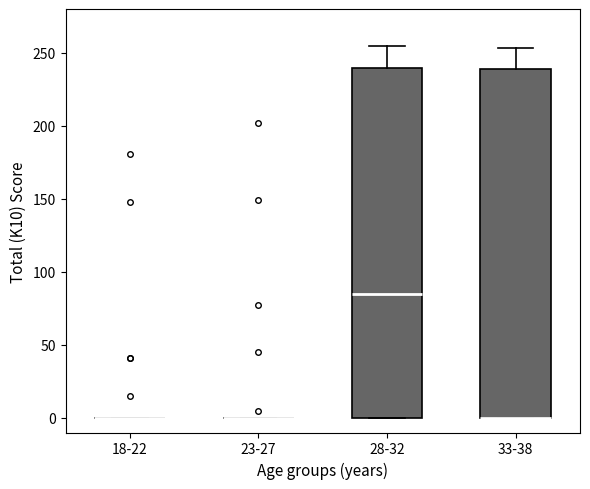

Reading left to right, read every box against the y-axis: the position of its median line, the range the box covers, and the ends of its whiskers. The values are not printed on the chart, so give them approximately, as read against the axis.

18-22: box collapsed to a line at 0, whiskers 0 to 0
23-27: box collapsed to a line at 0, whiskers 0 to 0
28-32: median 85, box 0 to 240, whiskers 0 to 255
33-38: median 0 (drawn on the box's lower edge), box 0 to 240, whiskers 0 to 255